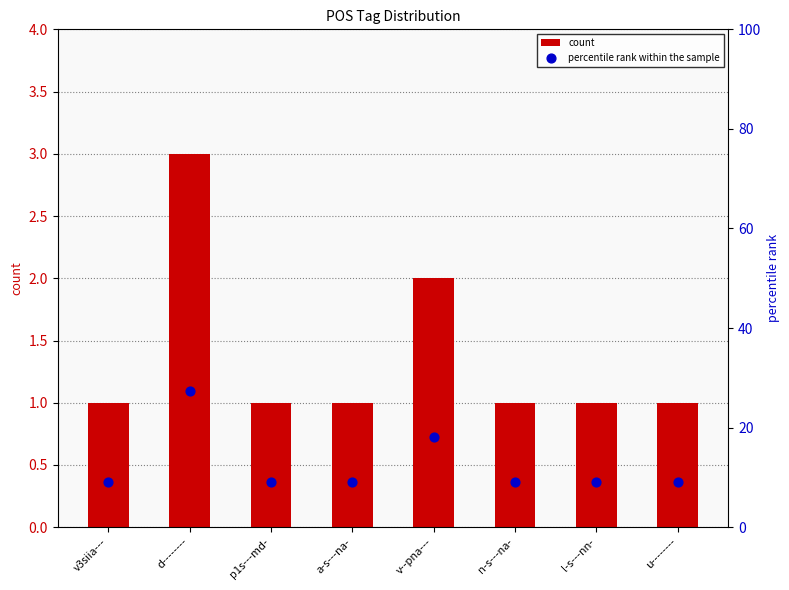

Which series has the largest total across all categories?

percentile rank within the sample